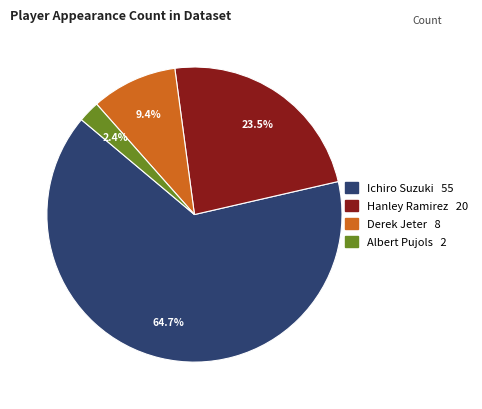

What is the smallest slice in the pie chart?

Albert Pujols